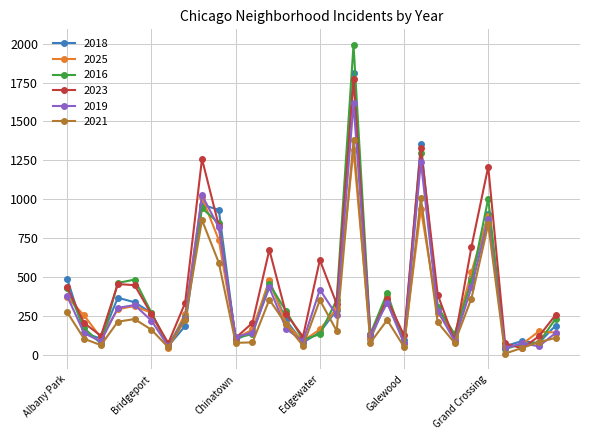

At how many categories does at least one series exceed 772?

5